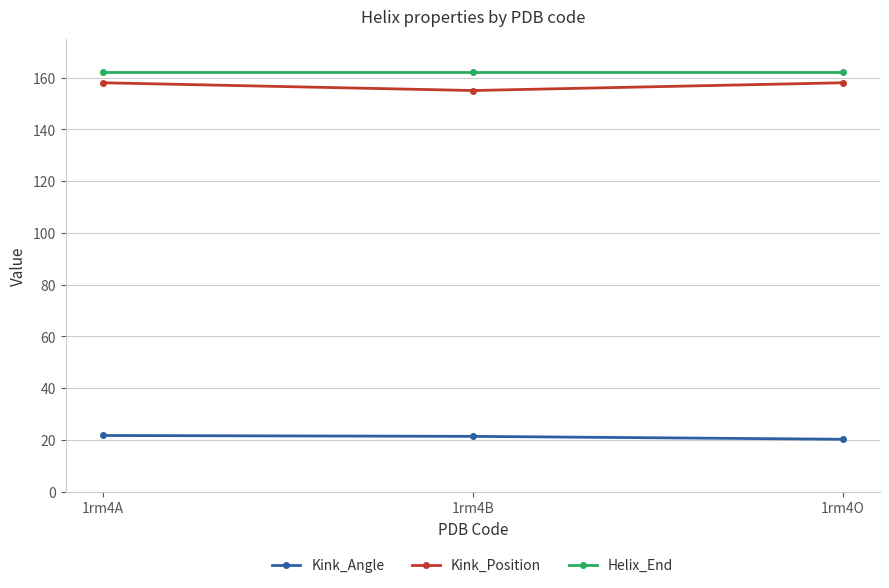

What is the value of the Kink_Angle point at the 3rd from the left?

20.2